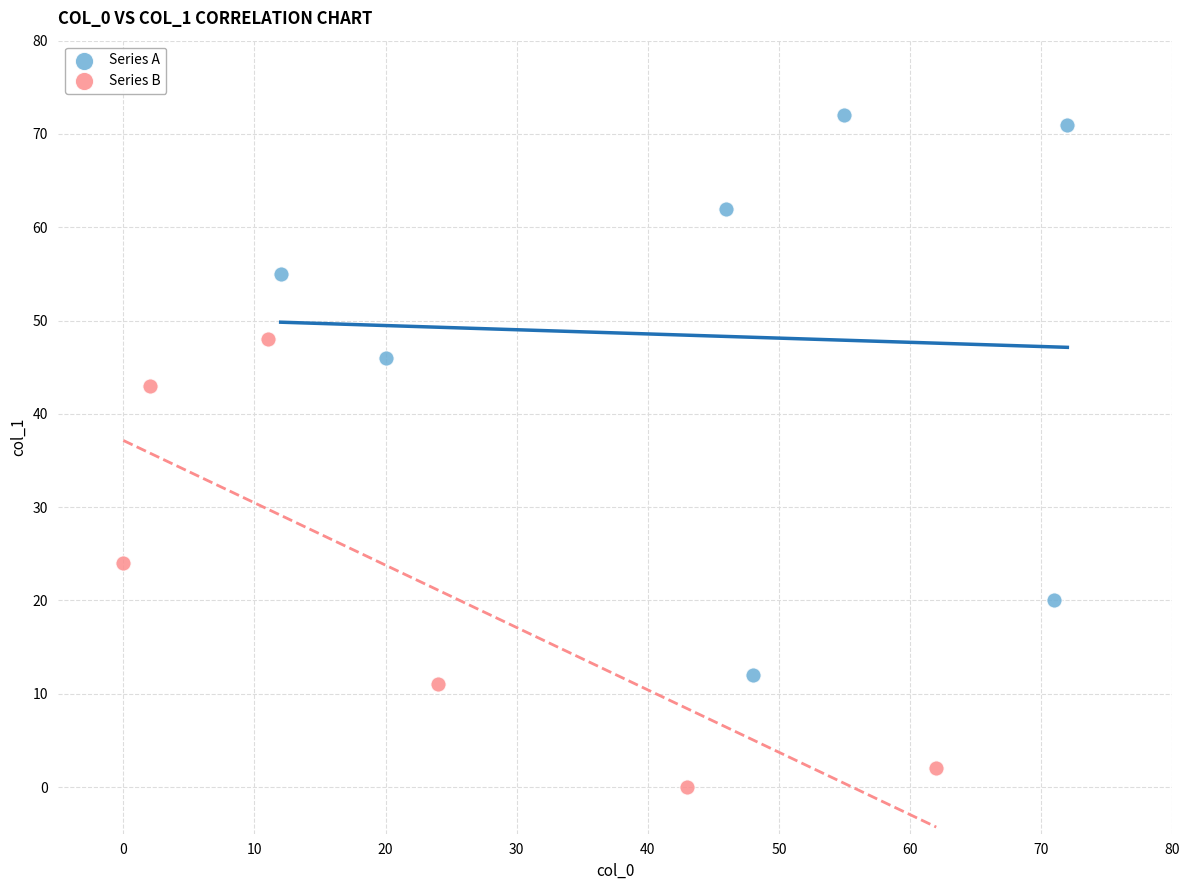

Which series contains the highest Y value?

Series A